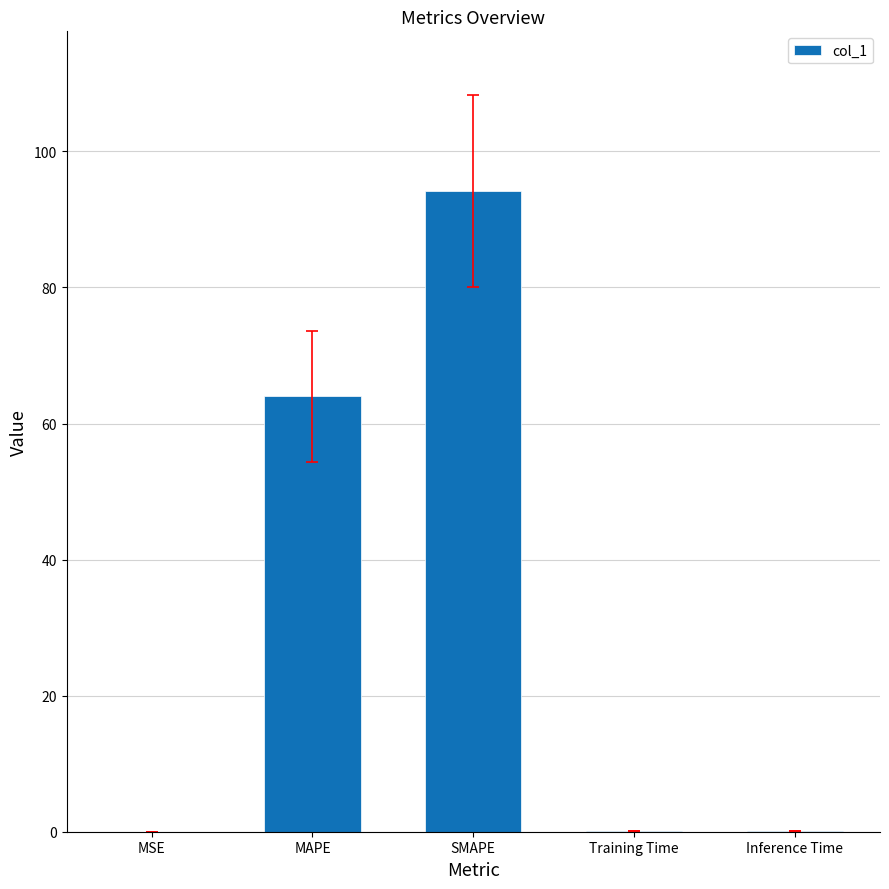

What is the average value?

31.7